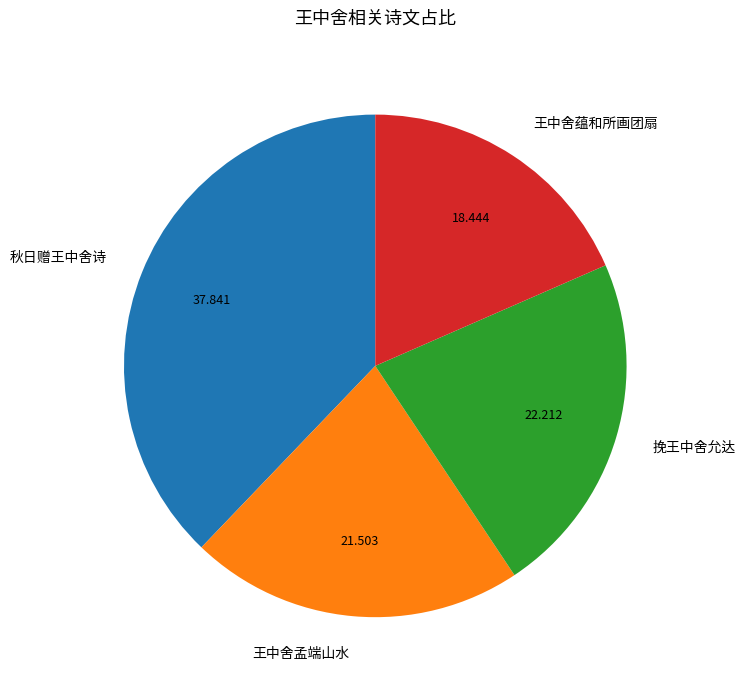

Which has a higher value, 秋日赠王中舍诗 or 挽王中舍允达?

秋日赠王中舍诗